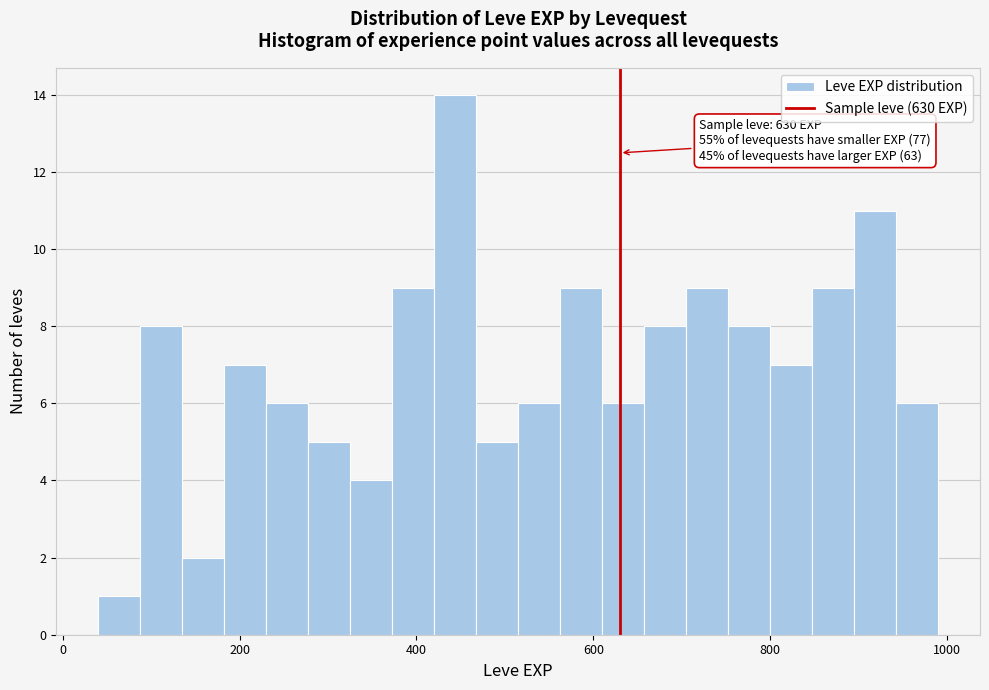

Read against the x-axis, roughly where is the centre of the tallest bar?

440